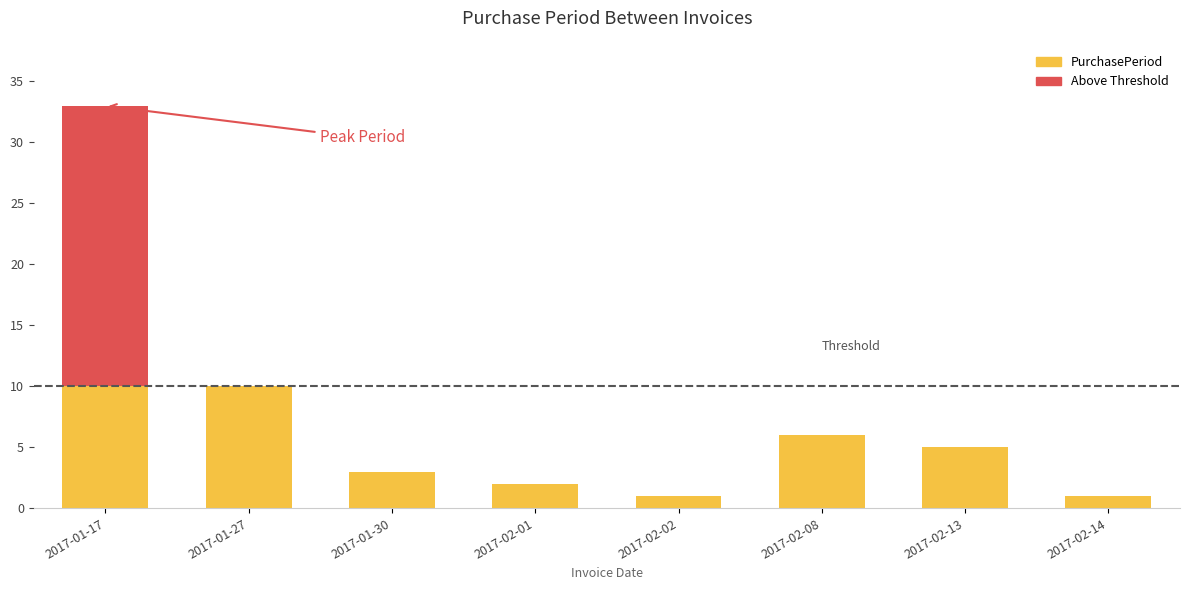

How many PurchasePeriod values are between 2 and 10?

6